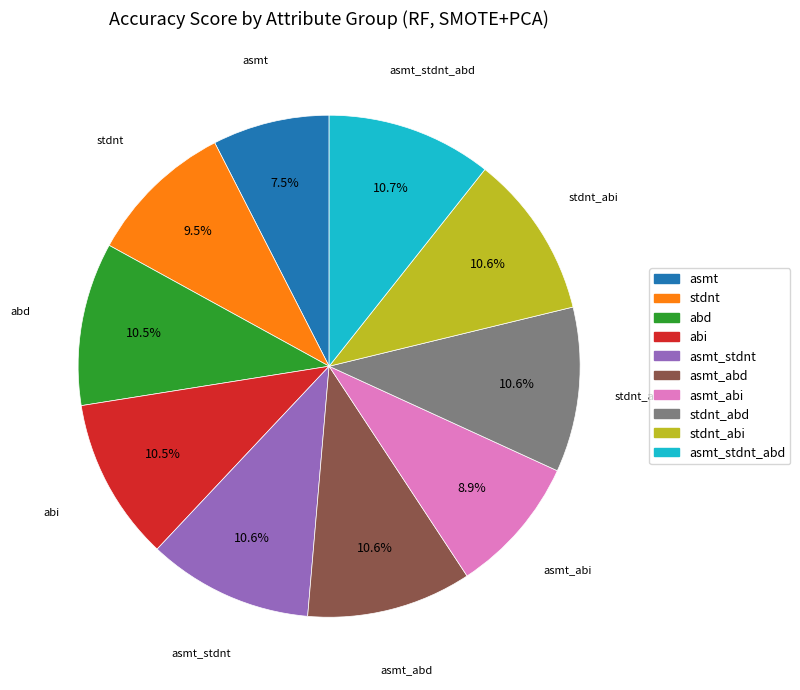

Is there any slice that represents more than half of the pie?

No